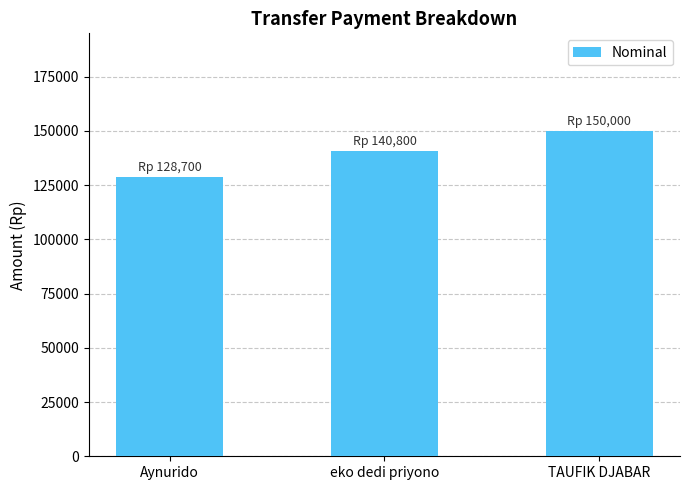

True or false: the data shows 225848 at eko dedi priyono.

False